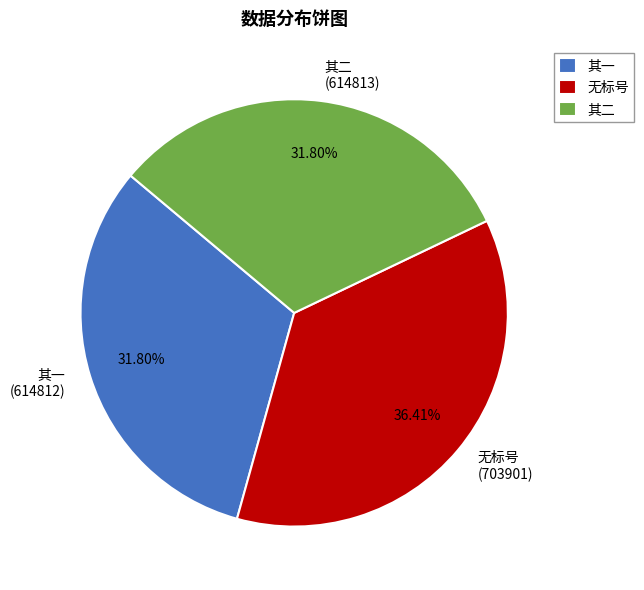

Do 其二 (614813) and 其一 (614812) together represent more than half of the pie?

Yes